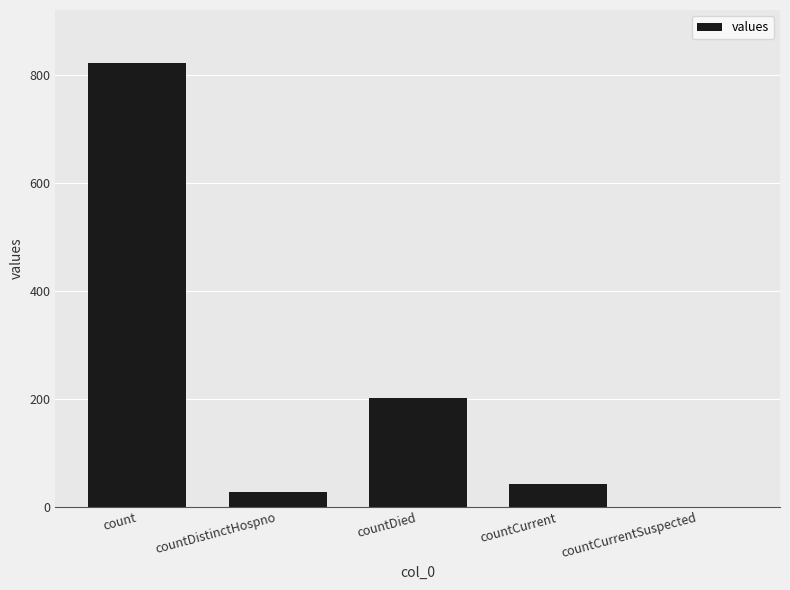

The value at countDied is 104. True or false?

False